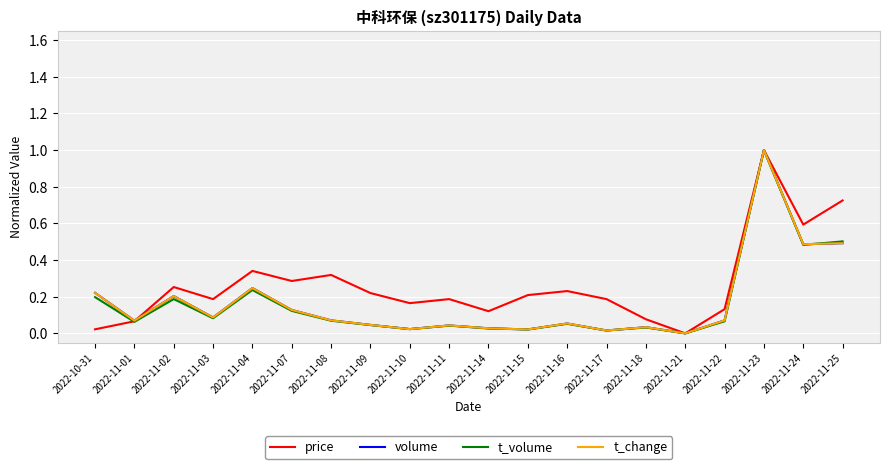

What position from the left is 2022-11-08?

7